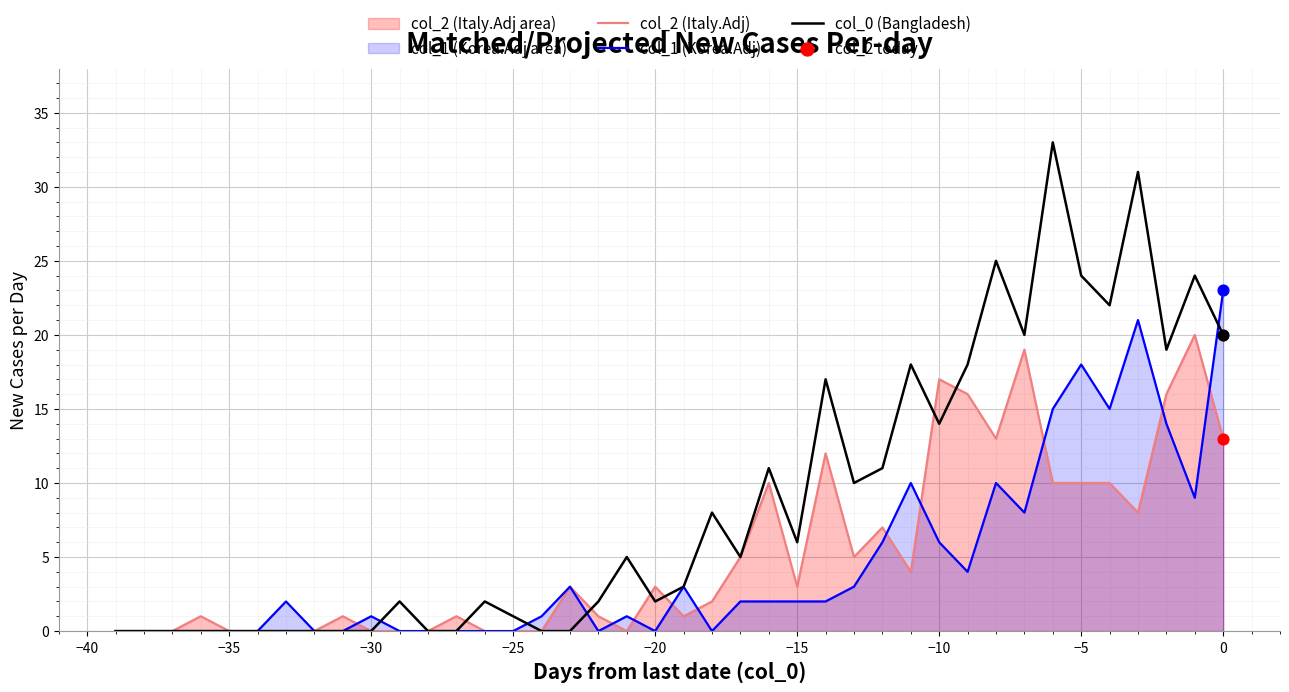

Which series contains the lowest Y value?

col_2 (Italy.Adj)